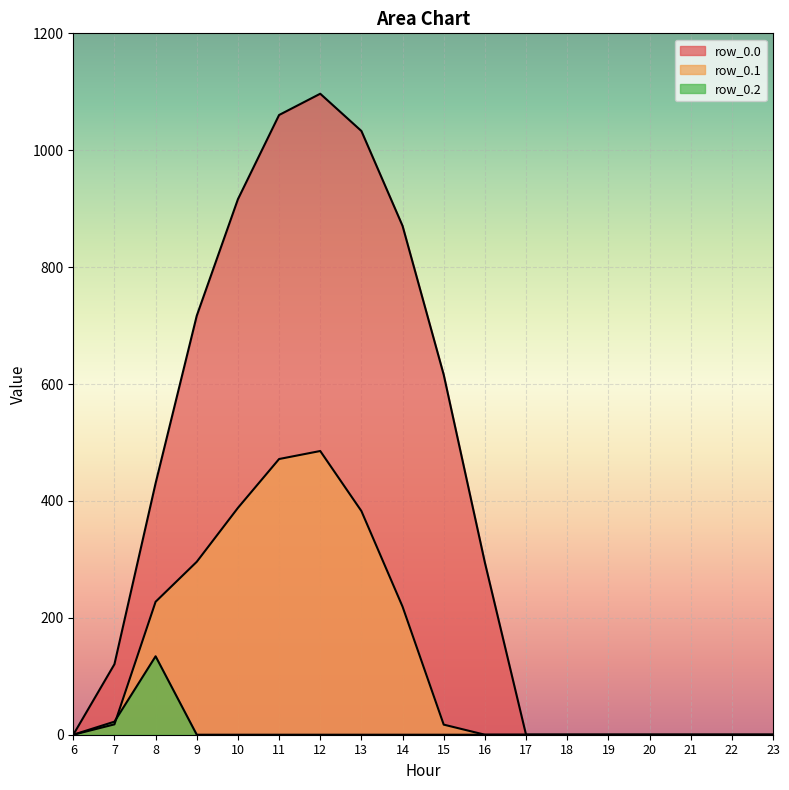

Between 7 and 21, which series saw the biggest shift?

row_0.0